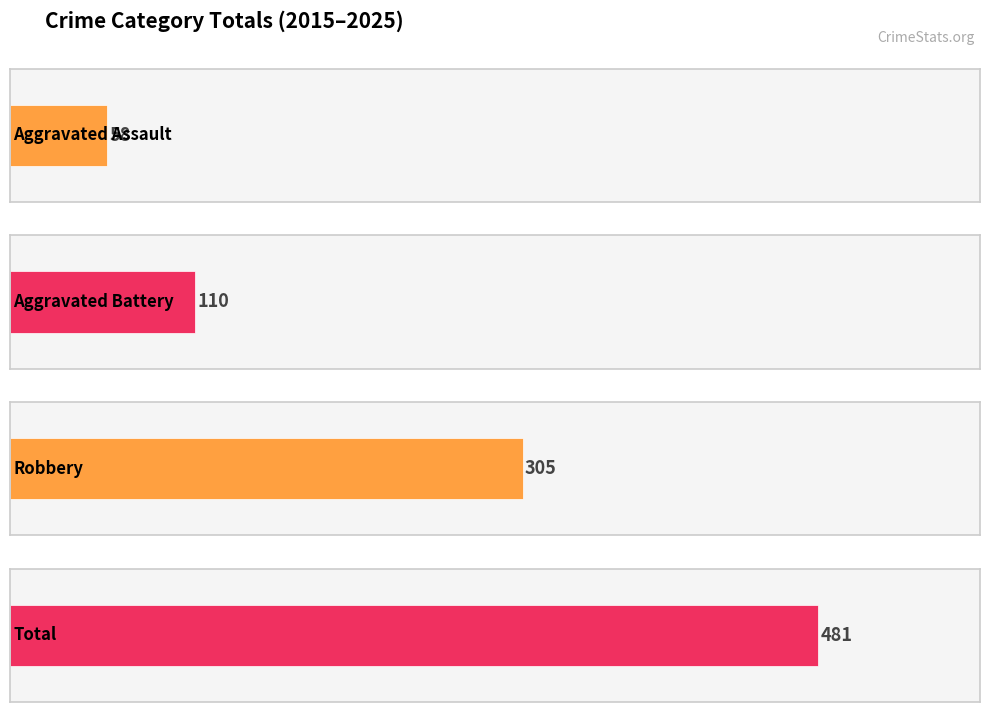

How many distinct data groups are displayed?

4